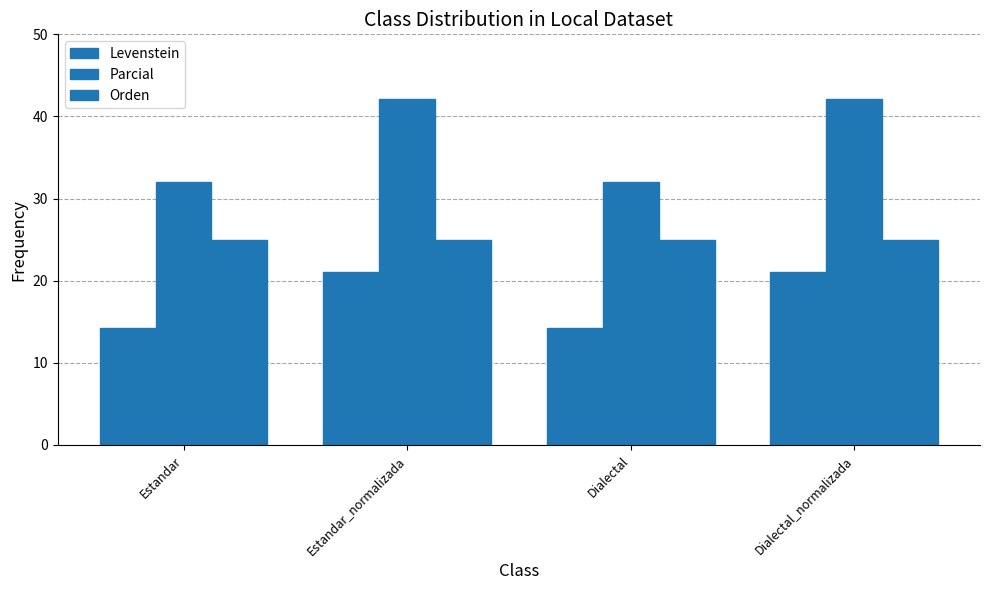

How many bars are there in total?

12